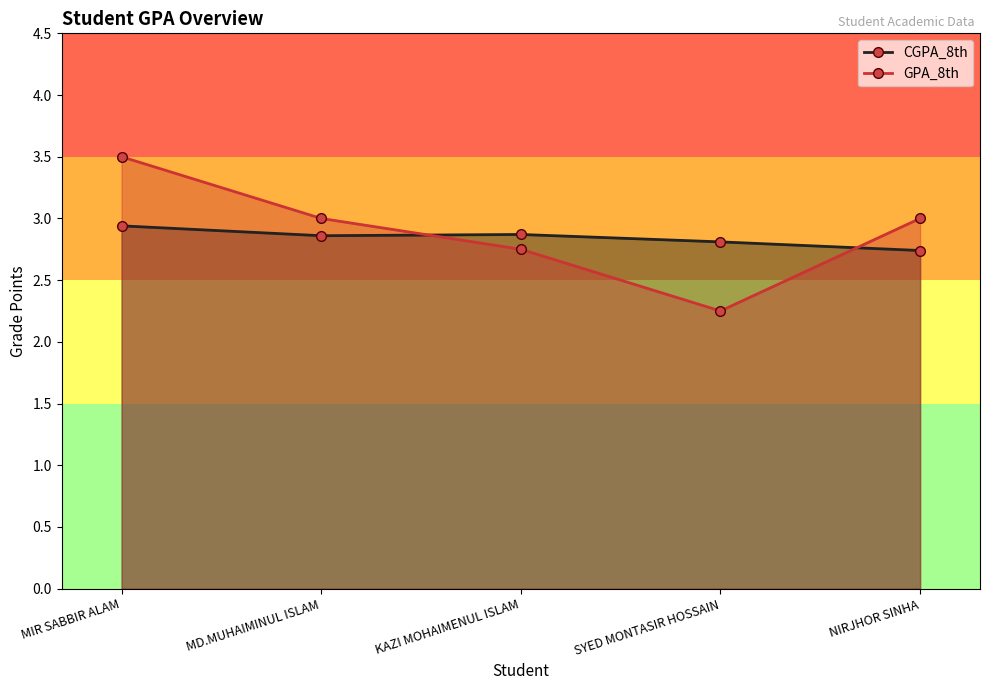

How many lines are shown in the chart?

2